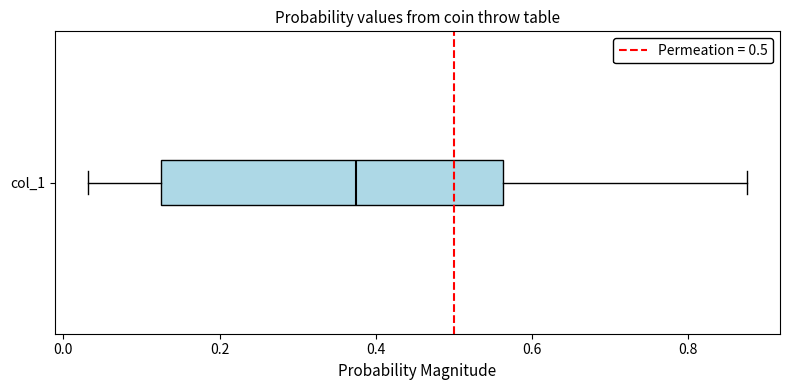

Transcribe this box plot: give where the median line is, the range the box spans, and where the two whiskers end, as read against the x-axis. The values are not printed on the chart, so give them approximately, as read against the axis.

median 0.38, box 0.12 to 0.56, whiskers 0.04 to 0.88